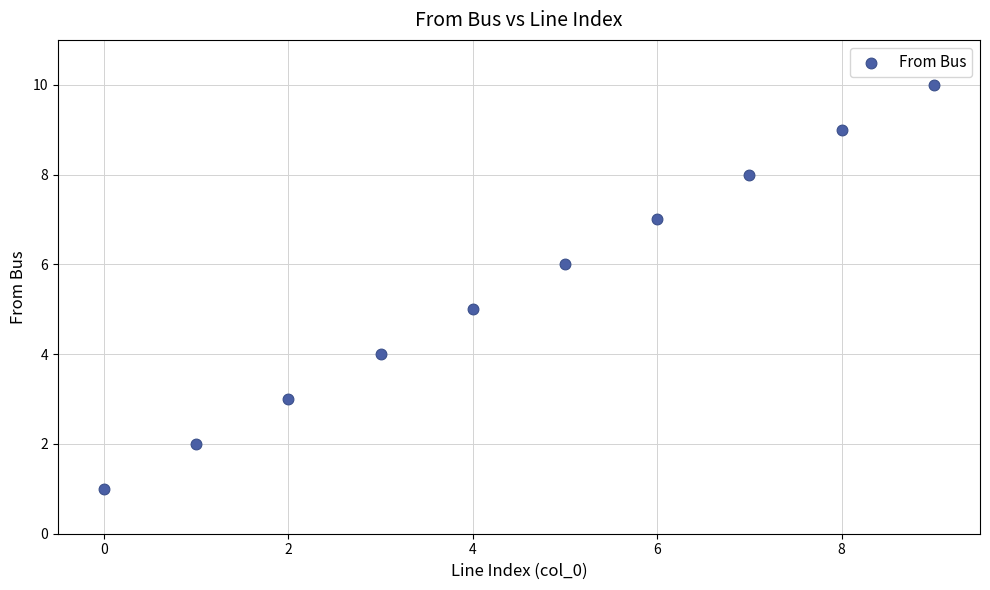

What is the range of Y values (max minus min)?

9